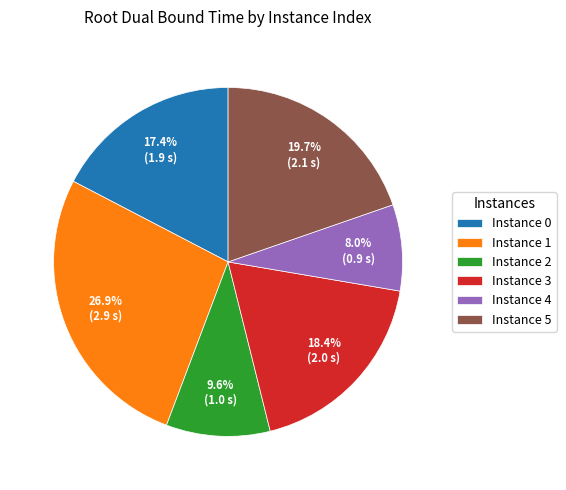

Combined, what portion of the pie is Instance 3 and Instance 1?

45.3%